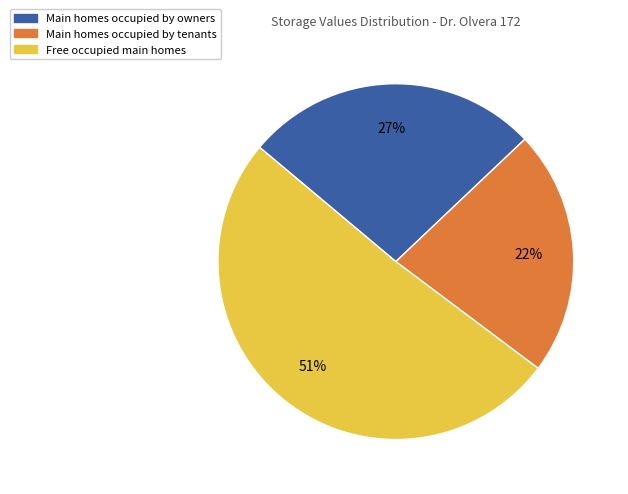

Is there a majority slice in this chart?

Yes